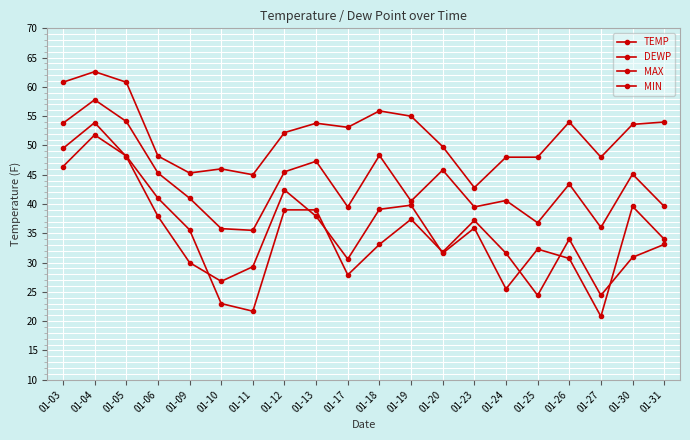

Does the chart display data point markers on the line(s)?

Yes